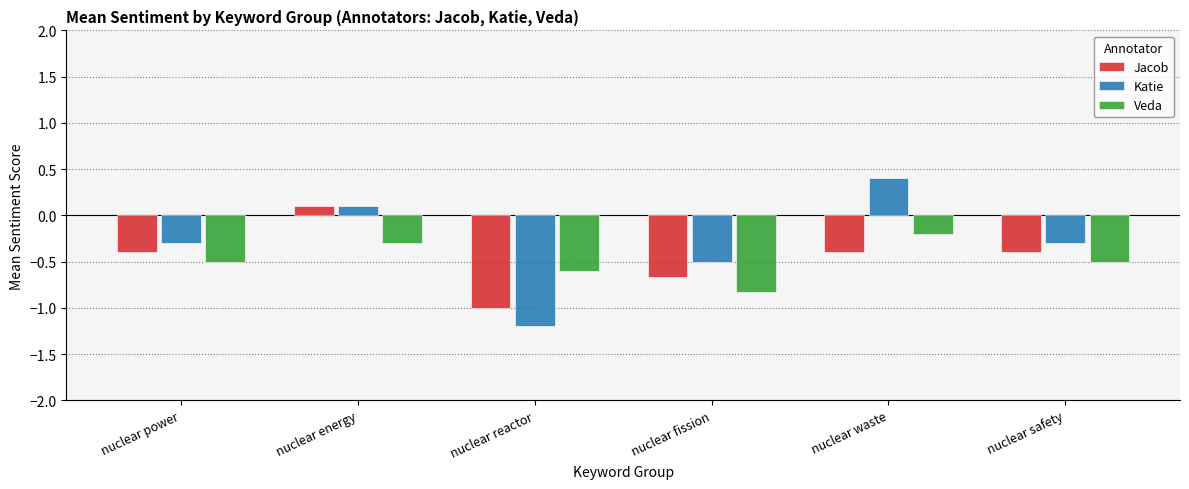

What is the label of the 1st bar from the left?

nuclear power